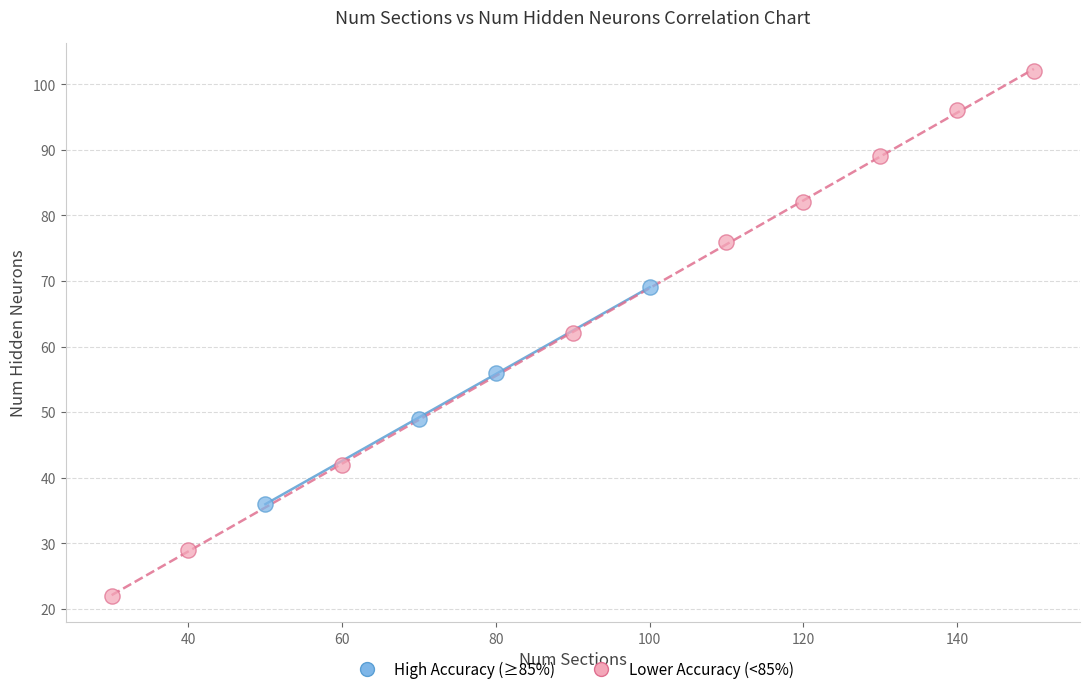

Which series contains the lowest Y value?

Lower Accuracy (<85%)